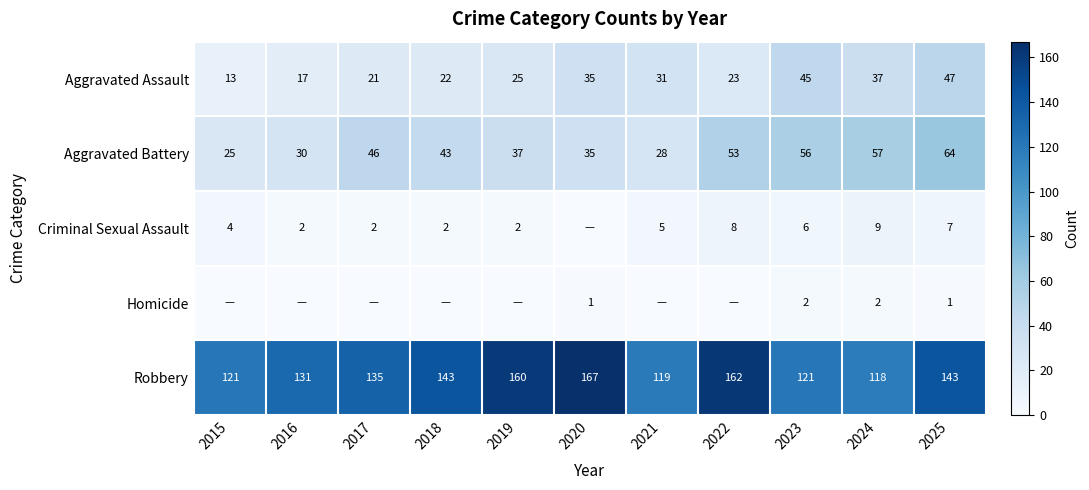

Is the value of Aggravated Assault at 2025 greater than the value of Criminal Sexual Assault at 2015?

Yes